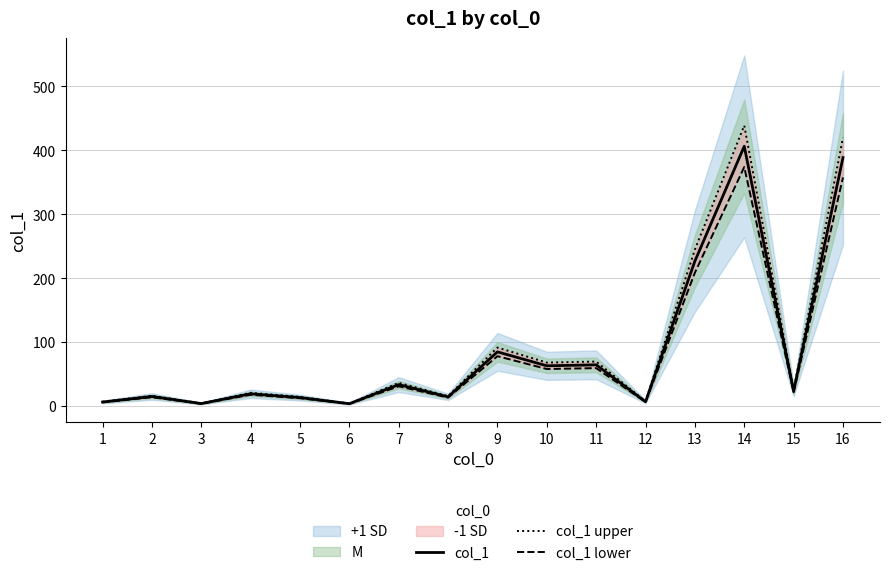

Where is the first local minimum for col_1 lower?

3